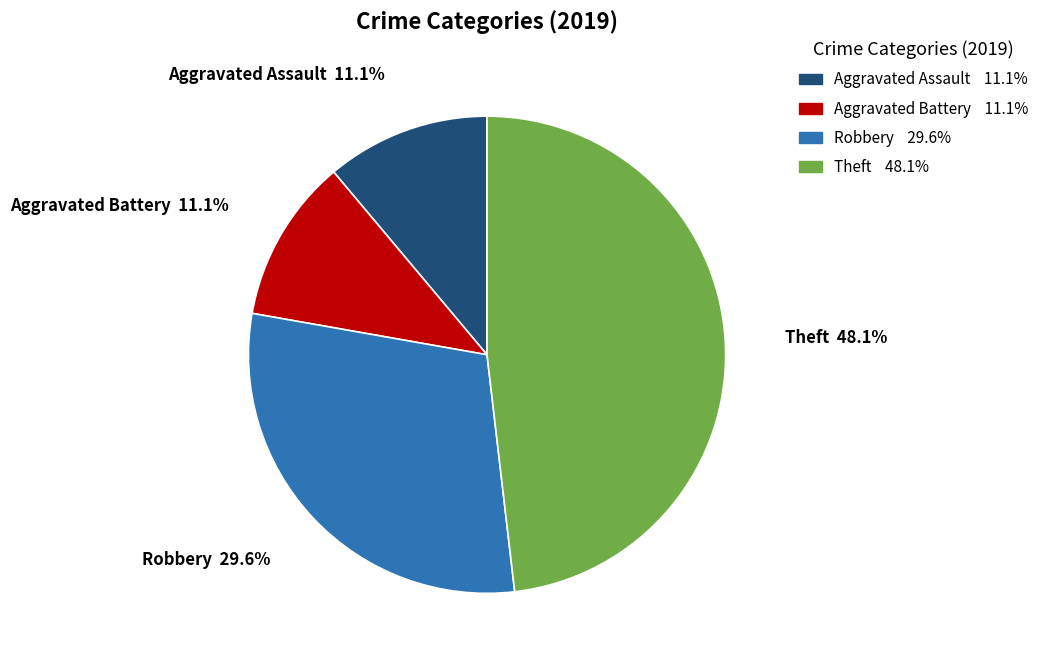

To the nearest percent, what is the difference between the Robbery and Aggravated Assault slice percentages?

19%